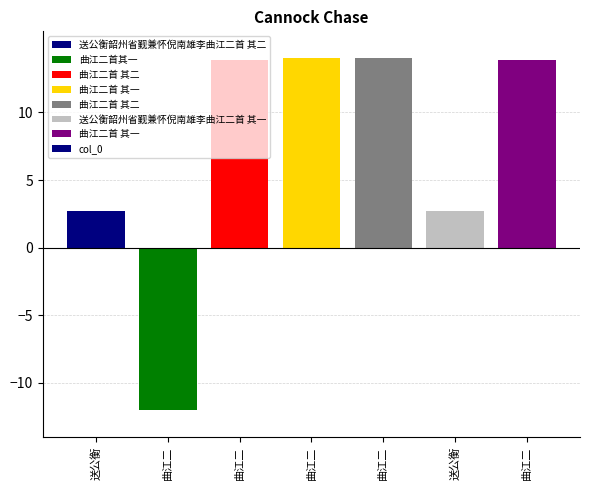

Does the chart contain stacked bars?

No